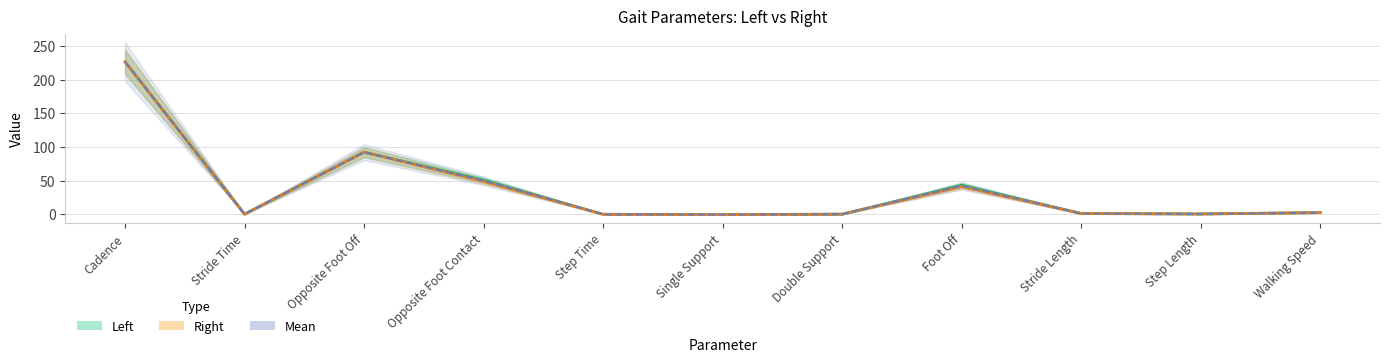

Rank the series at Stride Time from lowest to highest value.

Left, Right, Mean